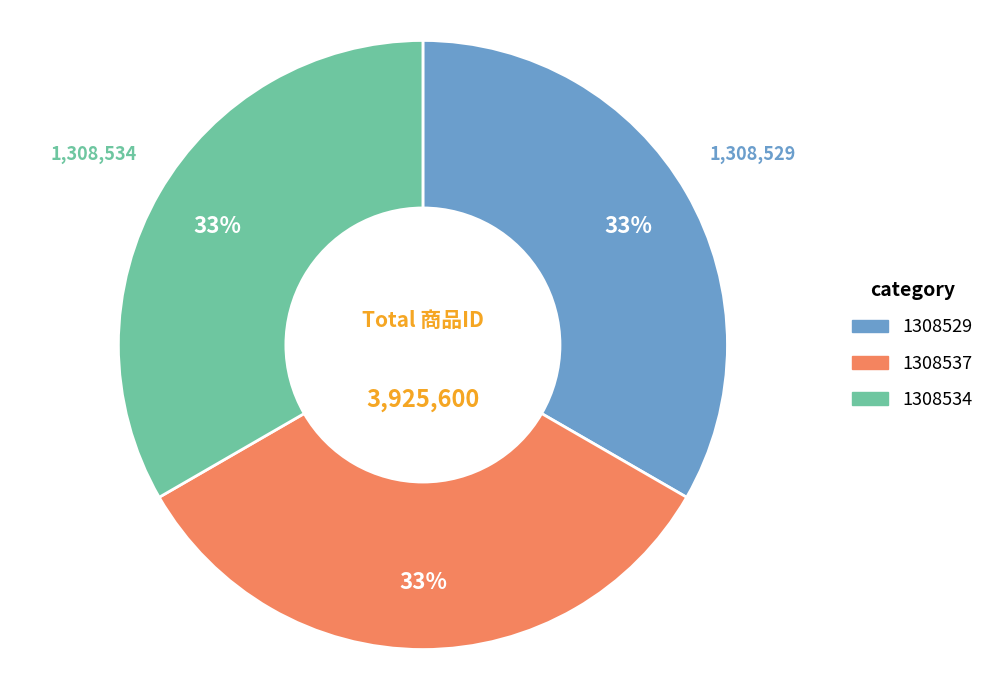

Do 1308537 and 1308534 together represent more than half of the pie?

Yes